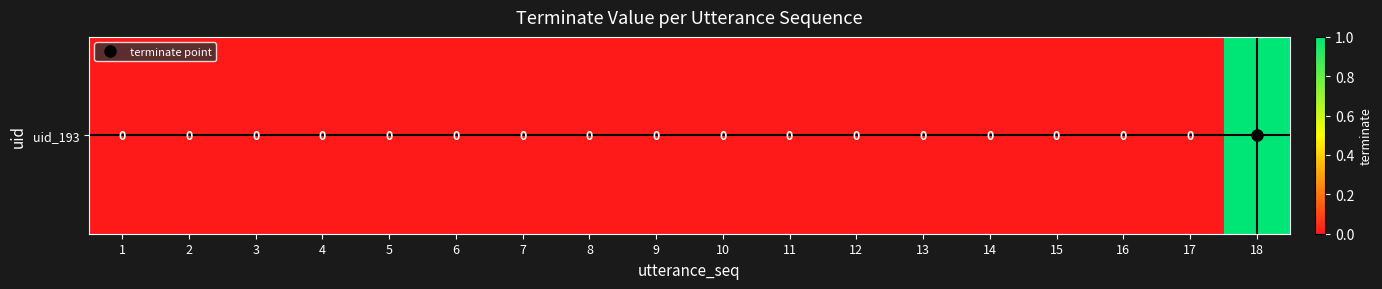

Reading right to left, extract all data points from this chart.

18=1	17=0	16=0	15=0	14=0	13=0	12=0	11=0	10=0	9=0	8=0	7=0	6=0	5=0	4=0	3=0	2=0	1=0